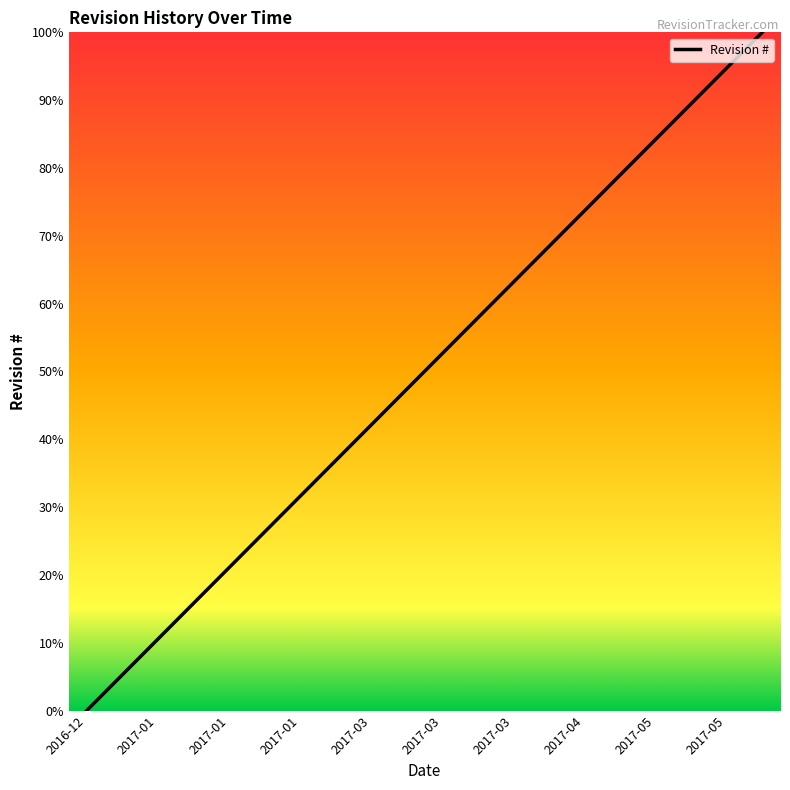

What is the maximum value shown in the chart?

100.0